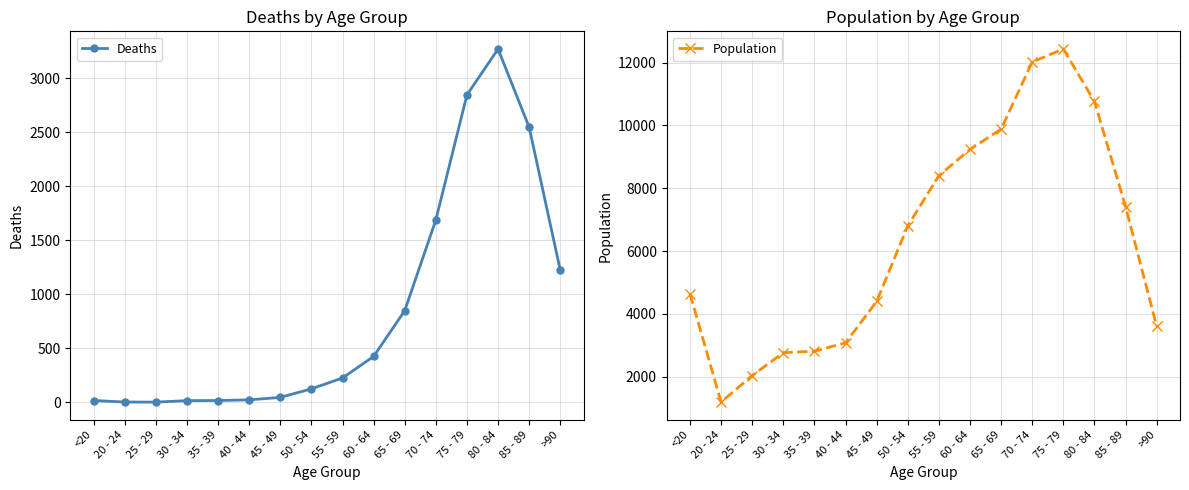

At which category does the chart reach its minimum across all series?

25 - 29